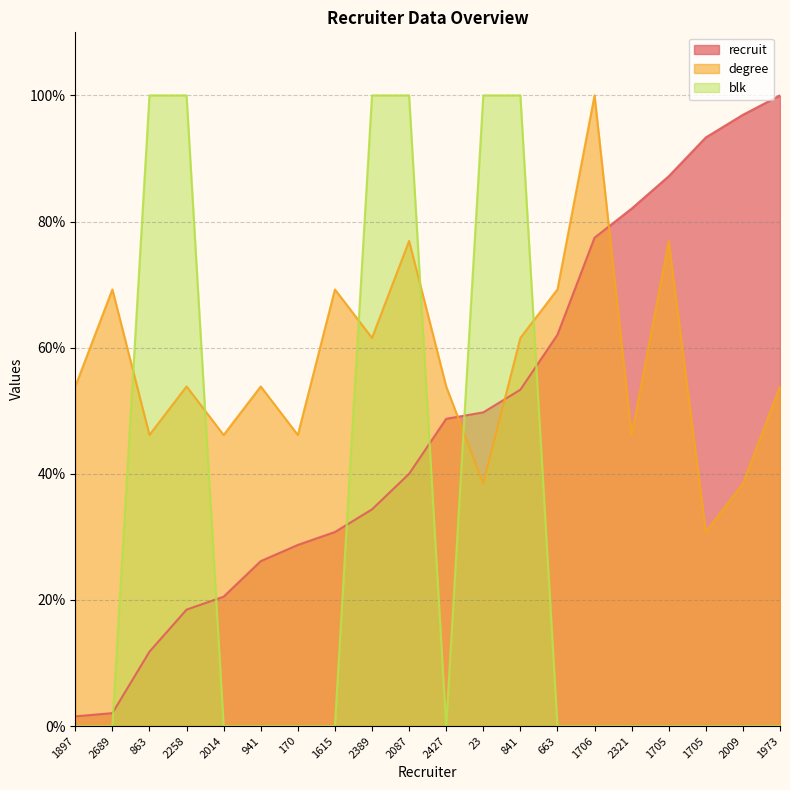

The value of recruit at 23 is 81.2. True or false?

False